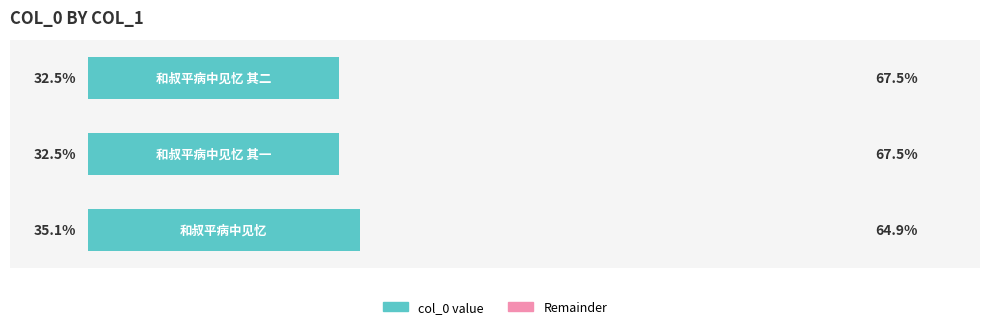

What is the smallest value displayed?

32.5